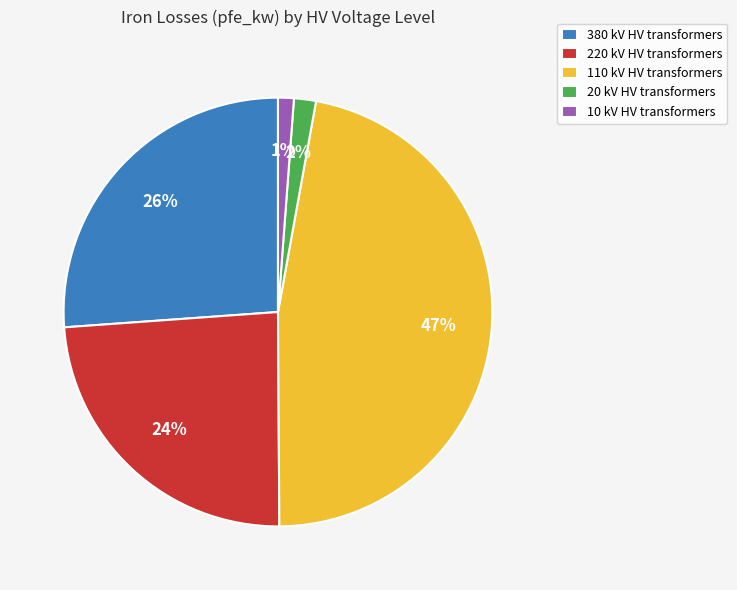

To the nearest percent, what is the difference between the largest and smallest slice percentages?

46%